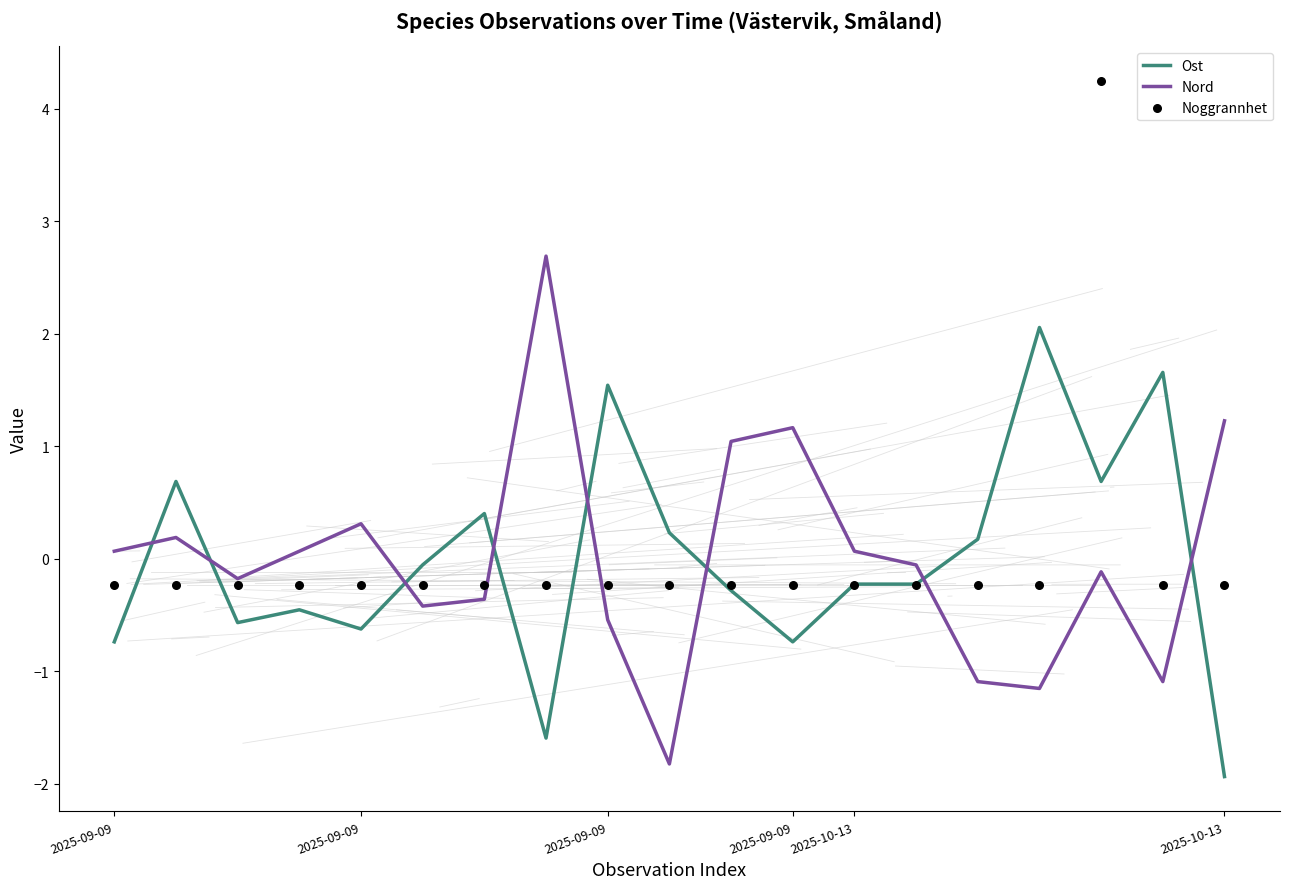

Is the value of Nord at 2025-09-09 greater than the value of Noggrannhet at 2025-10-13?

Yes